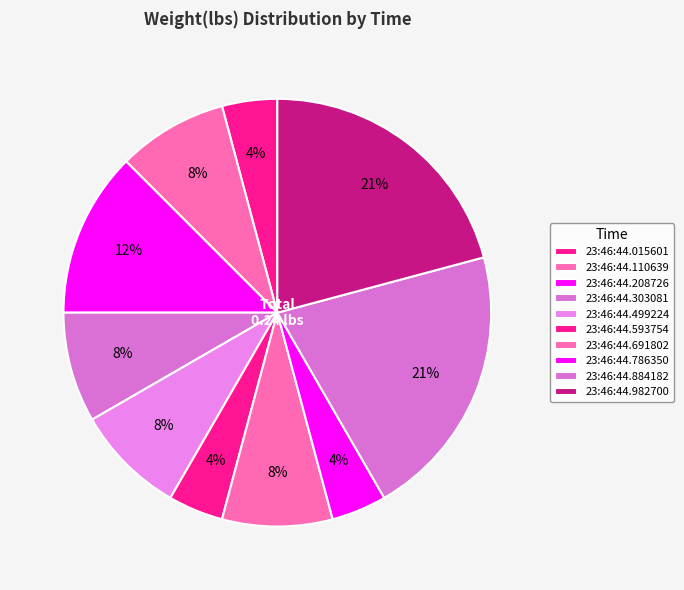

Count the number of slices in the pie.

10